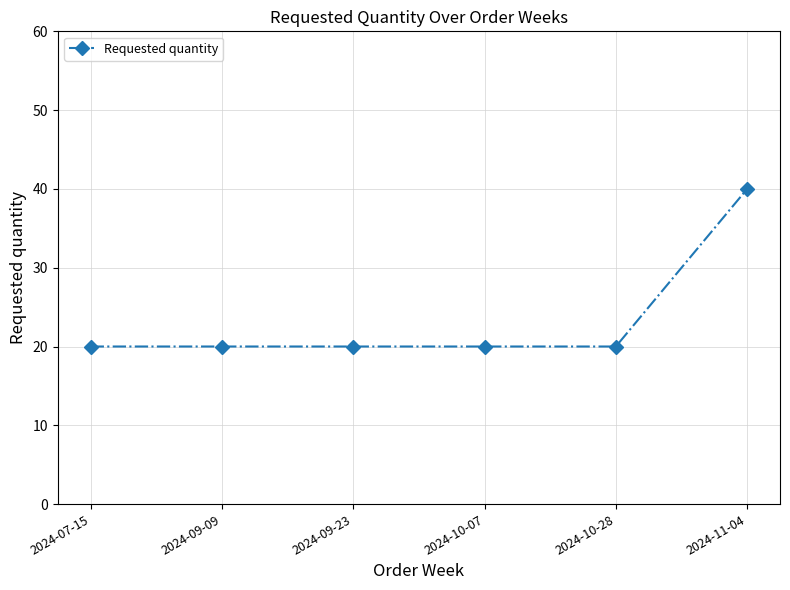

Reading right to left, transcribe all the data shown in this chart.

40	20	20	20	20	20